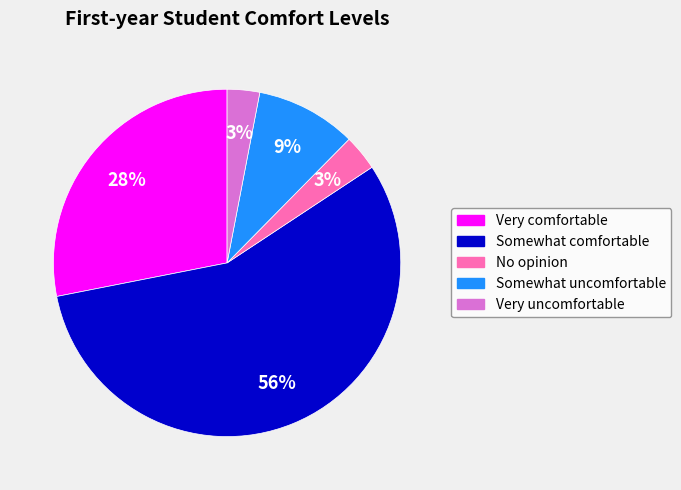

What is the largest slice in the pie chart?

Somewhat comfortable